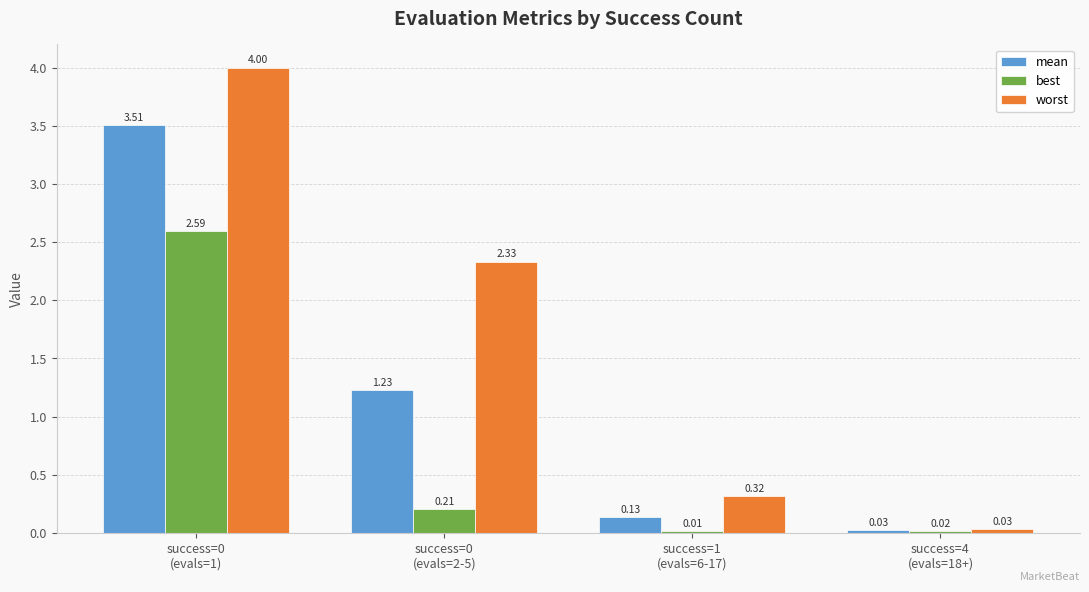

Which series has the largest total across all categories?

worst